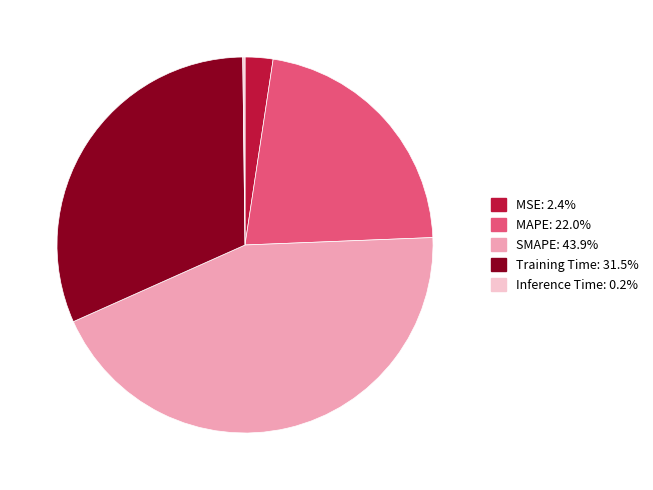

Which category has the biggest portion of the pie?

SMAPE